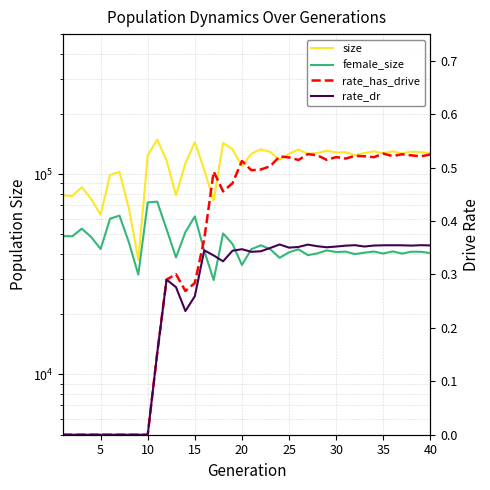

Which series has the widest spread of values?

size